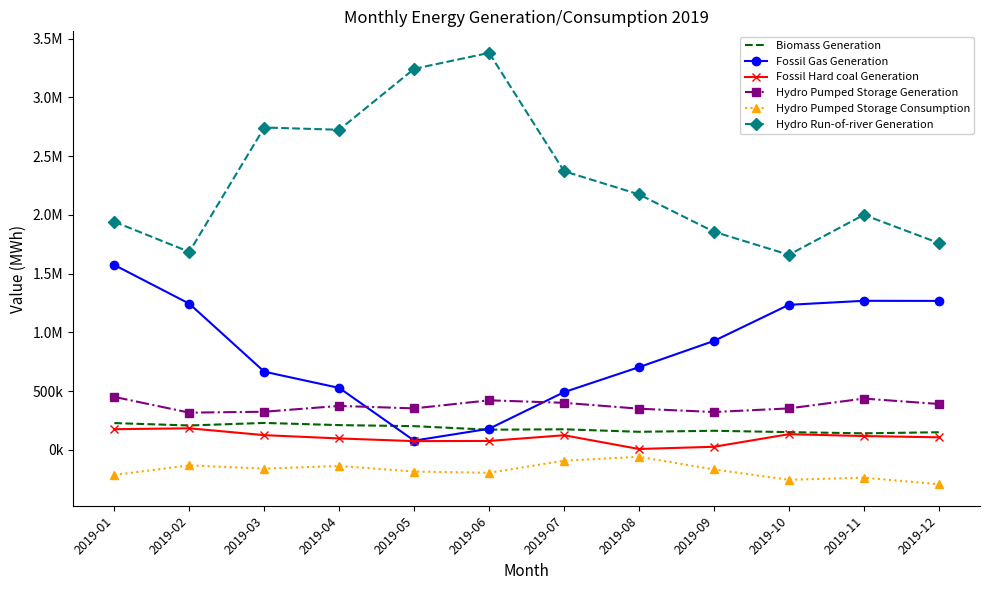

At which label does Biomass Generation reach its peak?

2019-03